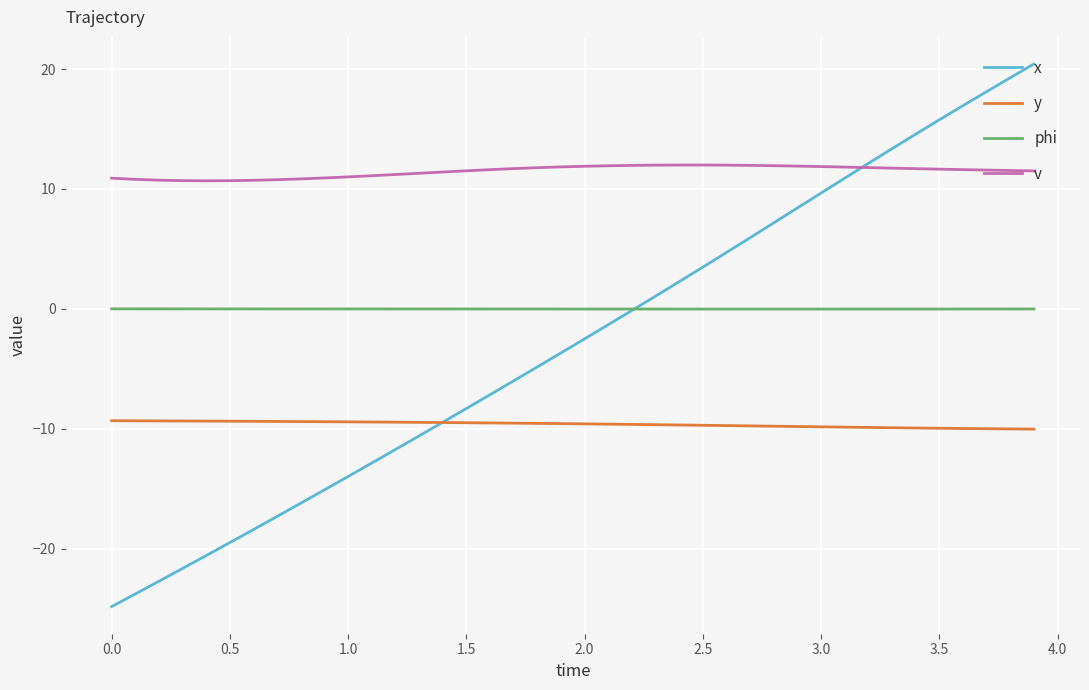

What are all the series names shown in the legend?

x, y, phi, v